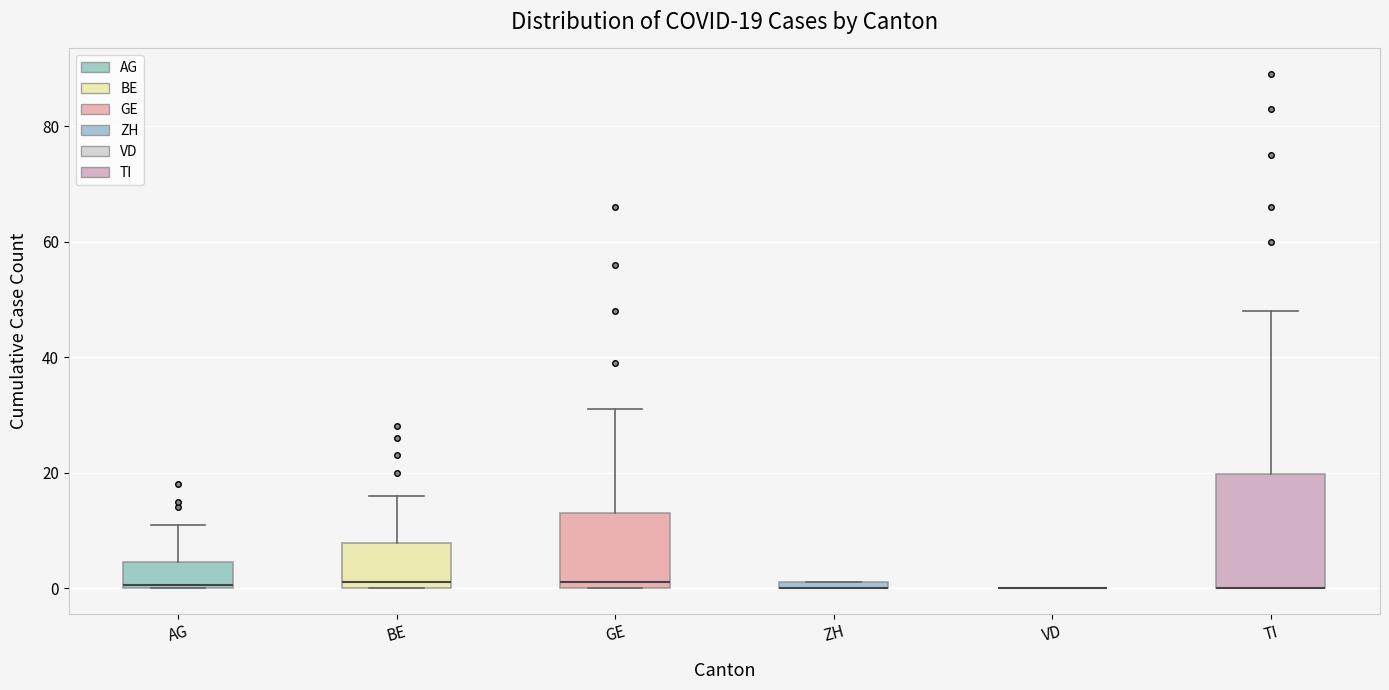

Which box is the tallest, from its lower edge to its upper edge?

TI